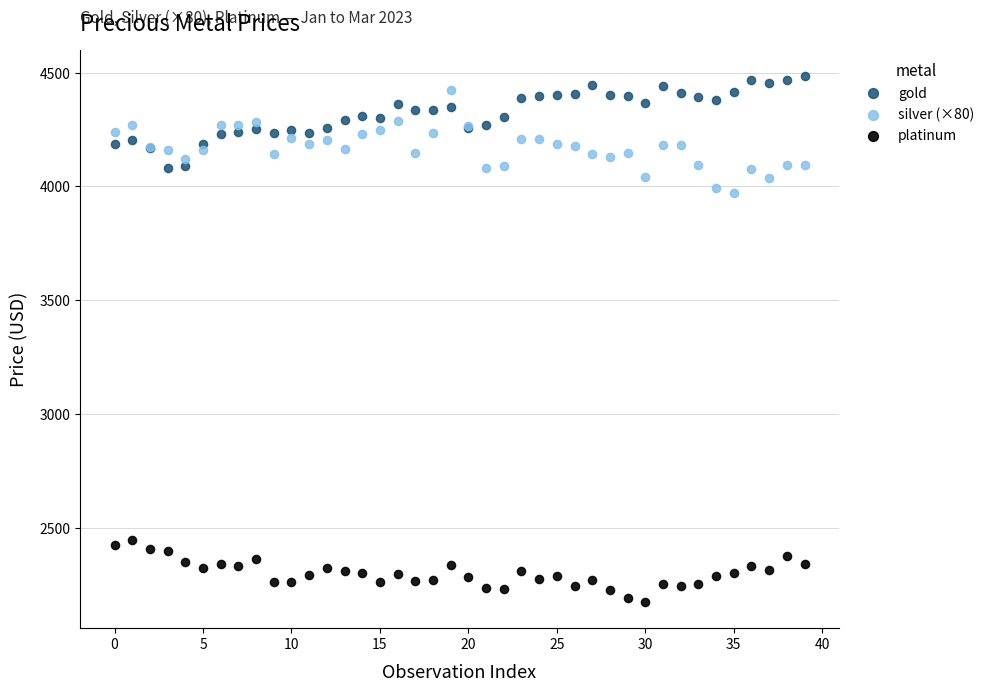

Which series contains the lowest Y value?

platinum